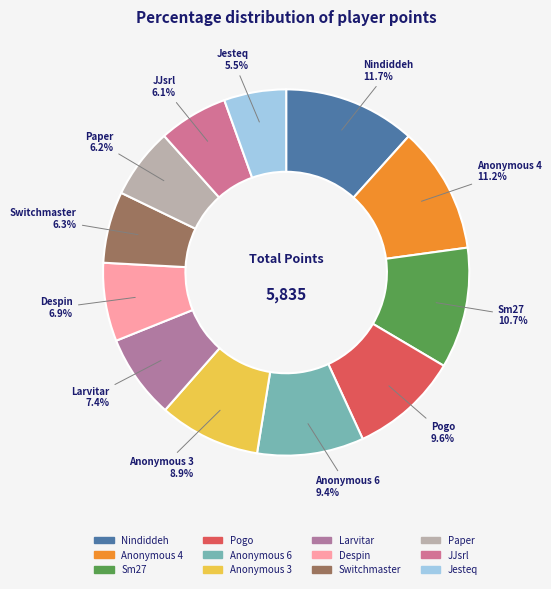

Does any single category account for the majority?

No